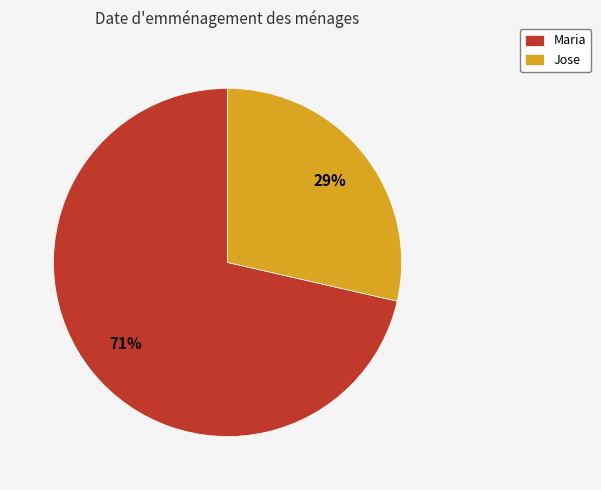

What is the smallest slice in the pie chart?

Jose